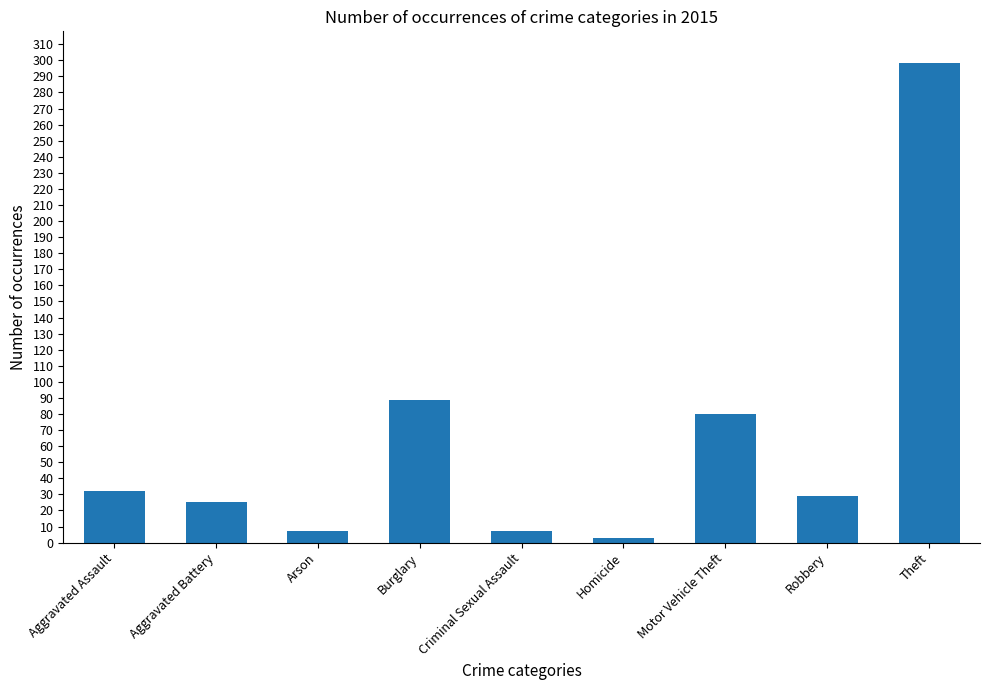

True or false: the data shows 48 at Motor Vehicle Theft.

False